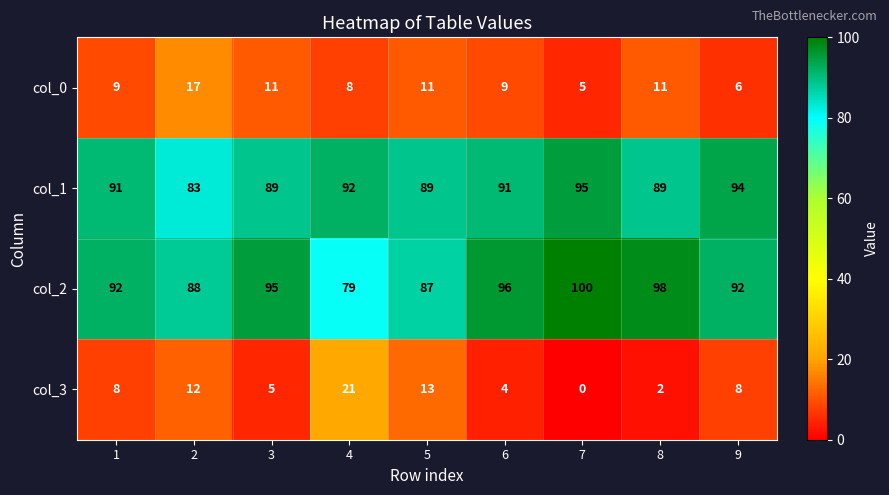

Is the value of col_2 at 9 greater than the value of col_3 at 3?

Yes